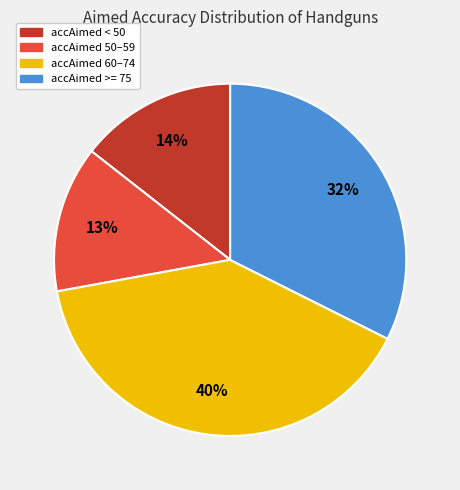

Is there any slice that represents more than half of the pie?

No